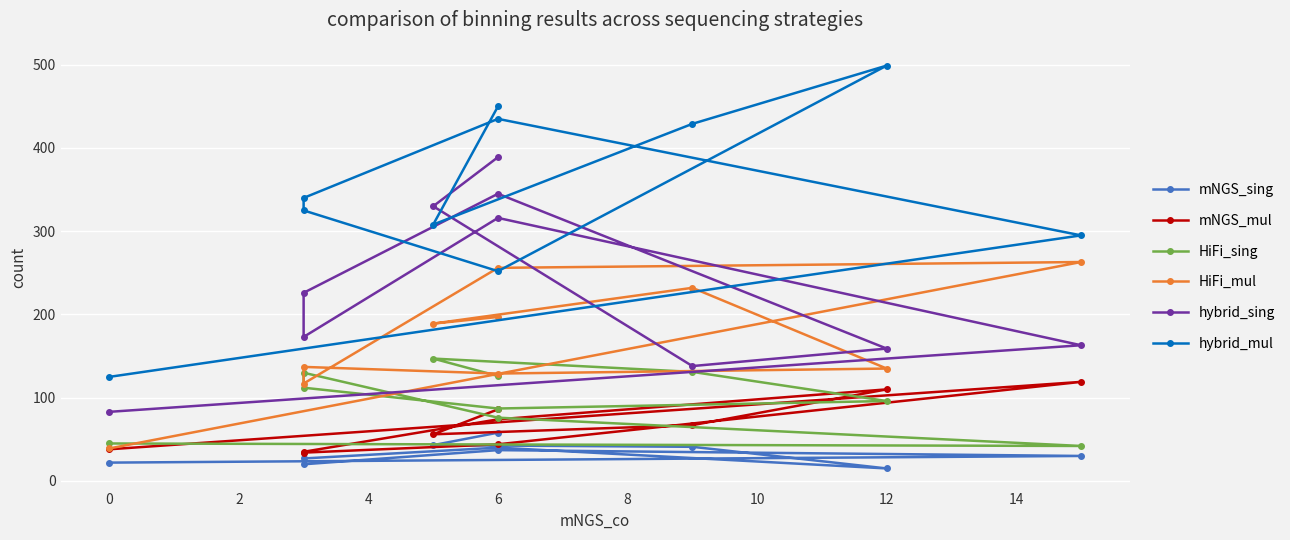

Which has a higher value, 2 or 12?

12